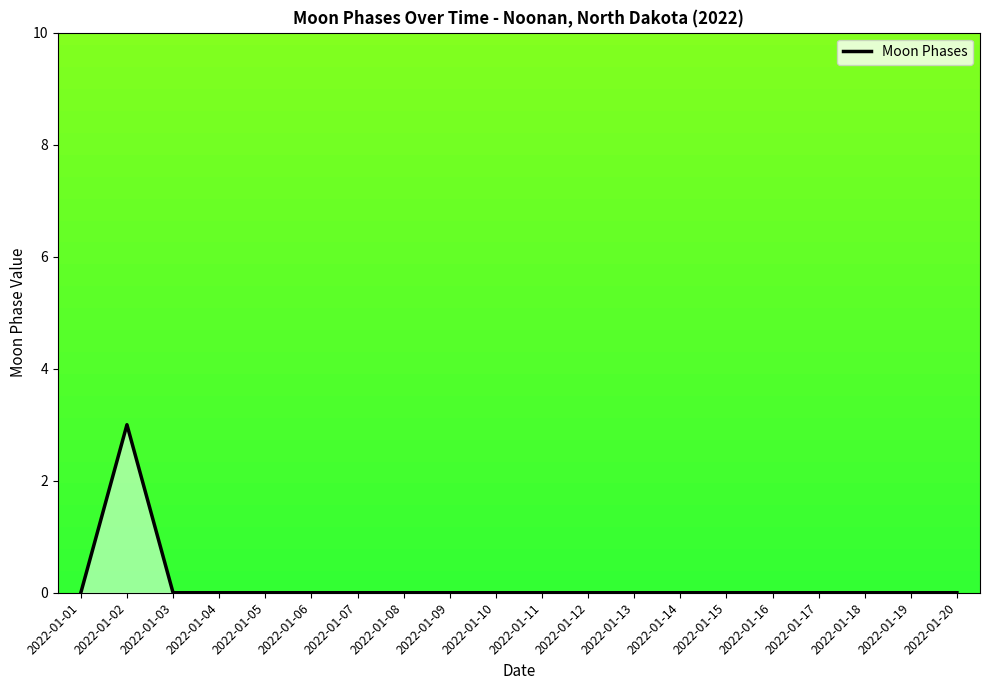

What is the difference between the maximum and minimum values?

3